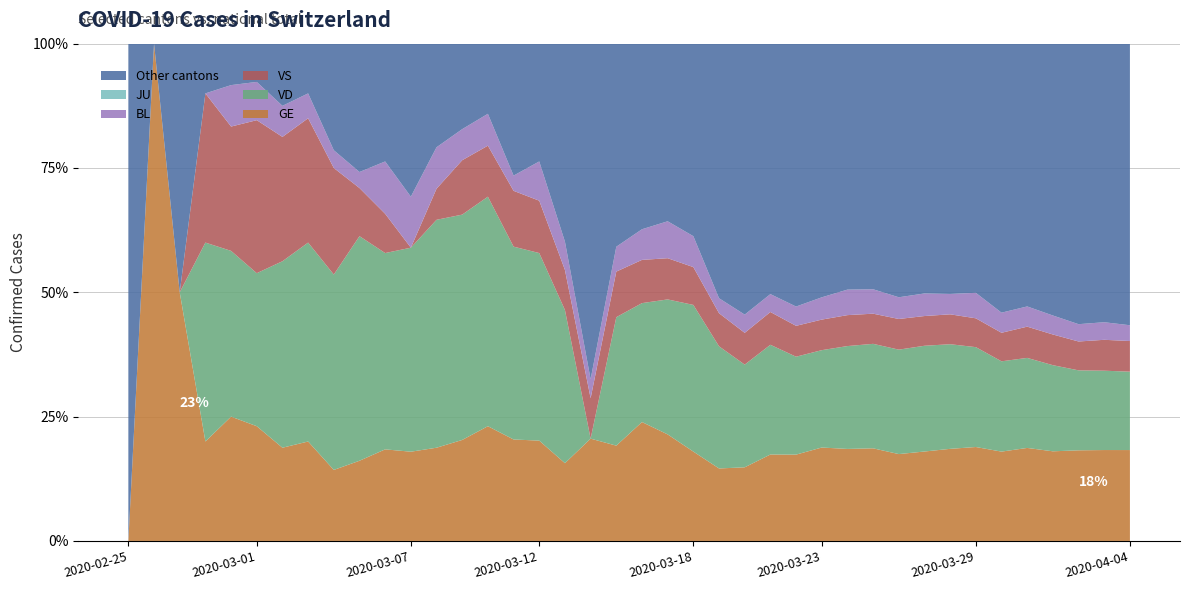

Reading left to right, list all the values displayed in this chart.

GE: 2020-02-25=0	2020-02-26=1	2020-02-27=1	2020-02-28=2	2020-02-29=3	2020-03-01=3	2020-03-02=3	2020-03-03=4	2020-03-04=4	2020-03-05=5	2020-03-06=7	2020-03-07=7	2020-03-08=9	2020-03-09=13	2020-03-10=18	2020-03-11=20	2020-03-12=23	2020-03-13=33	2020-03-14=43	2020-03-15=46	2020-03-16=66	2020-03-17=75	2020-03-18=78	2020-03-19=92	2020-03-20=109	2020-03-21=145	2020-03-22=179	2020-03-23=214	2020-03-24=238	2020-03-25=258	2020-03-26=272	2020-03-27=313	2020-03-28=339	2020-03-29=365	2020-03-30=382	2020-03-31=405	2020-04-01=406	2020-04-02=424	2020-04-03=424	2020-04-04=421
VD: 2020-02-25=0	2020-02-26=0	2020-02-27=0	2020-02-28=4	2020-02-29=4	2020-03-01=4	2020-03-02=6	2020-03-03=8	2020-03-04=11	2020-03-05=14	2020-03-06=15	2020-03-07=16	2020-03-08=22	2020-03-09=29	2020-03-10=36	2020-03-11=38	2020-03-12=43	2020-03-13=65	2020-03-14=0	2020-03-15=62	2020-03-16=66	2020-03-17=95	2020-03-18=128	2020-03-19=155	2020-03-20=152	2020-03-21=184	2020-03-22=203	2020-03-23=223	2020-03-24=266	2020-03-25=291	2020-03-26=327	2020-03-27=370	2020-03-28=385	2020-03-29=388	2020-03-30=386	2020-03-31=392	2020-04-01=390	2020-04-02=374	2020-04-03=370	2020-04-04=363
VS: 2020-02-25=0	2020-02-26=0	2020-02-27=0	2020-02-28=3	2020-02-29=3	2020-03-01=4	2020-03-02=4	2020-03-03=5	2020-03-04=6	2020-03-05=3	2020-03-06=3	2020-03-07=0	2020-03-08=3	2020-03-09=7	2020-03-10=8	2020-03-11=11	2020-03-12=12	2020-03-13=17	2020-03-14=17	2020-03-15=22	2020-03-16=24	2020-03-17=29	2020-03-18=33	2020-03-19=42	2020-03-20=47	2020-03-21=55	2020-03-22=64	2020-03-23=70	2020-03-24=80	2020-03-25=84	2020-03-26=96	2020-03-27=104	2020-03-28=110	2020-03-29=112	2020-03-30=122	2020-03-31=136	2020-04-01=139	2020-04-02=135	2020-04-03=144	2020-04-04=142
BL: 2020-02-25=0	2020-02-26=0	2020-02-27=0	2020-02-28=0	2020-02-29=1	2020-03-01=1	2020-03-02=1	2020-03-03=1	2020-03-04=1	2020-03-05=1	2020-03-06=4	2020-03-07=4	2020-03-08=4	2020-03-09=4	2020-03-10=5	2020-03-11=3	2020-03-12=9	2020-03-13=12	2020-03-14=8	2020-03-15=12	2020-03-16=17	2020-03-17=26	2020-03-18=27	2020-03-19=19	2020-03-20=27	2020-03-21=30	2020-03-22=40	2020-03-23=51	2020-03-24=66	2020-03-25=68	2020-03-26=68	2020-03-27=79	2020-03-28=75	2020-03-29=99	2020-03-30=86	2020-03-31=88	2020-04-01=86	2020-04-02=81	2020-04-03=82	2020-04-04=73
JU: 2020-02-25=0	2020-02-26=0	2020-02-27=0	2020-02-28=0	2020-02-29=0	2020-03-01=0	2020-03-02=0	2020-03-03=0	2020-03-04=0	2020-03-05=0	2020-03-06=0	2020-03-07=0	2020-03-08=0	2020-03-09=0	2020-03-10=0	2020-03-11=0	2020-03-12=0	2020-03-13=0	2020-03-14=0	2020-03-15=0	2020-03-16=0	2020-03-17=0	2020-03-18=0	2020-03-19=0	2020-03-20=0	2020-03-21=0	2020-03-22=0	2020-03-23=0	2020-03-24=0	2020-03-25=0	2020-03-26=0	2020-03-27=0	2020-03-28=0	2020-03-29=0	2020-03-30=0	2020-03-31=0	2020-04-01=0	2020-04-02=0	2020-04-03=0	2020-04-04=0
CH: 2020-02-25=0	2020-02-26=1	2020-02-27=2	2020-02-28=10	2020-02-29=12	2020-03-01=13	2020-03-02=16	2020-03-03=20	2020-03-04=28	2020-03-05=31	2020-03-06=38	2020-03-07=39	2020-03-08=48	2020-03-09=64	2020-03-10=78	2020-03-11=98	2020-03-12=114	2020-03-13=211	2020-03-14=209	2020-03-15=240	2020-03-16=276	2020-03-17=350	2020-03-18=434	2020-03-19=631	2020-03-20=736	2020-03-21=834	2020-03-22=1031	2020-03-23=1139	2020-03-24=1286	2020-03-25=1385	2020-03-26=1557	2020-03-27=1740	2020-03-28=1830	2020-03-29=1932	2020-03-30=2126	2020-03-31=2165	2020-04-01=2252	2020-04-02=2326	2020-04-03=2319	2020-04-04=2303